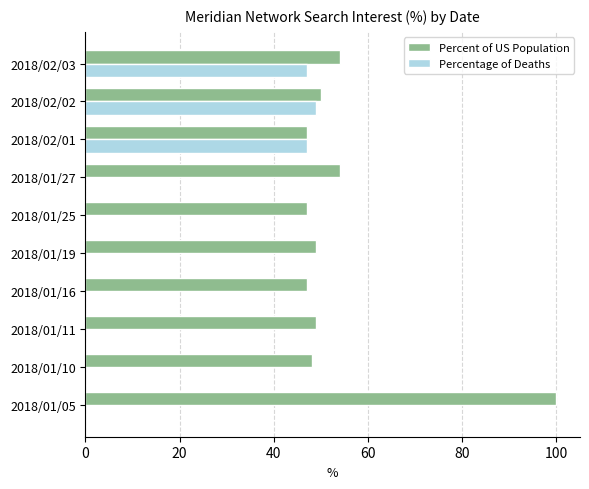

What is the sum of all Percent of US Population values?

545